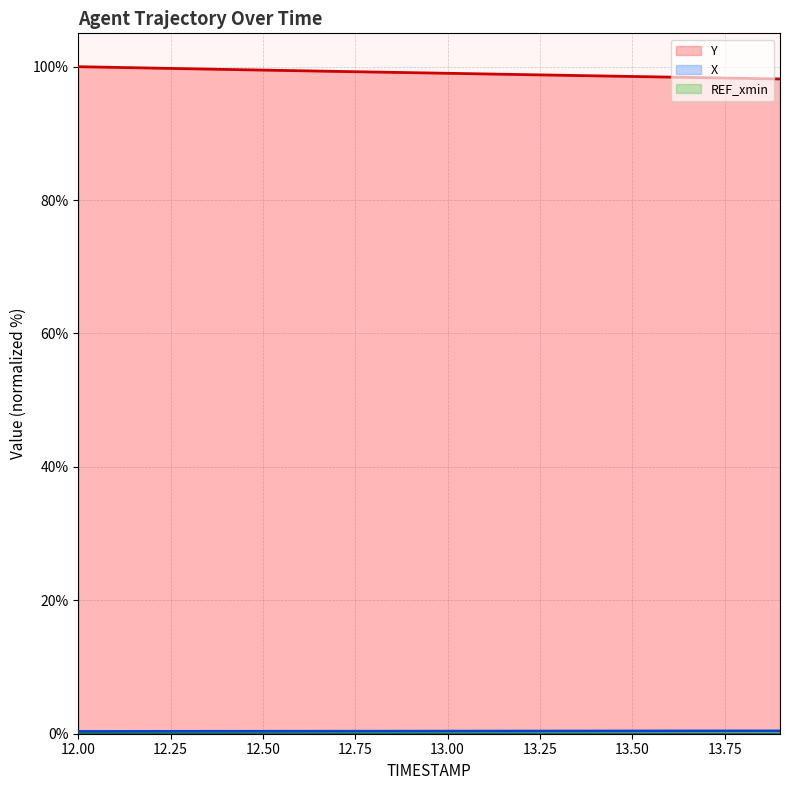

What is the difference between the second highest and minimum values in the Y series?

1.7